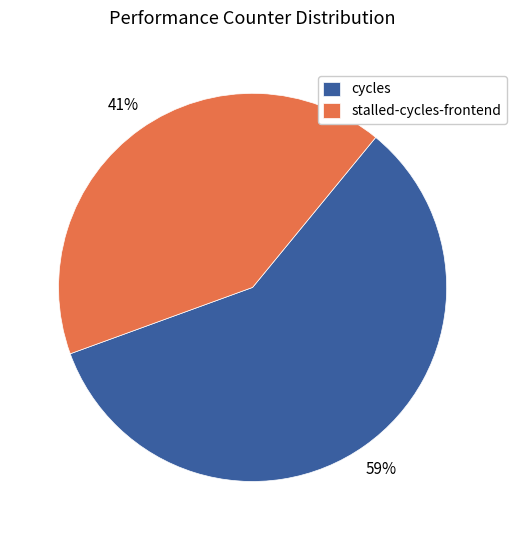

To the nearest percent, what portion does cycles represent?

59%